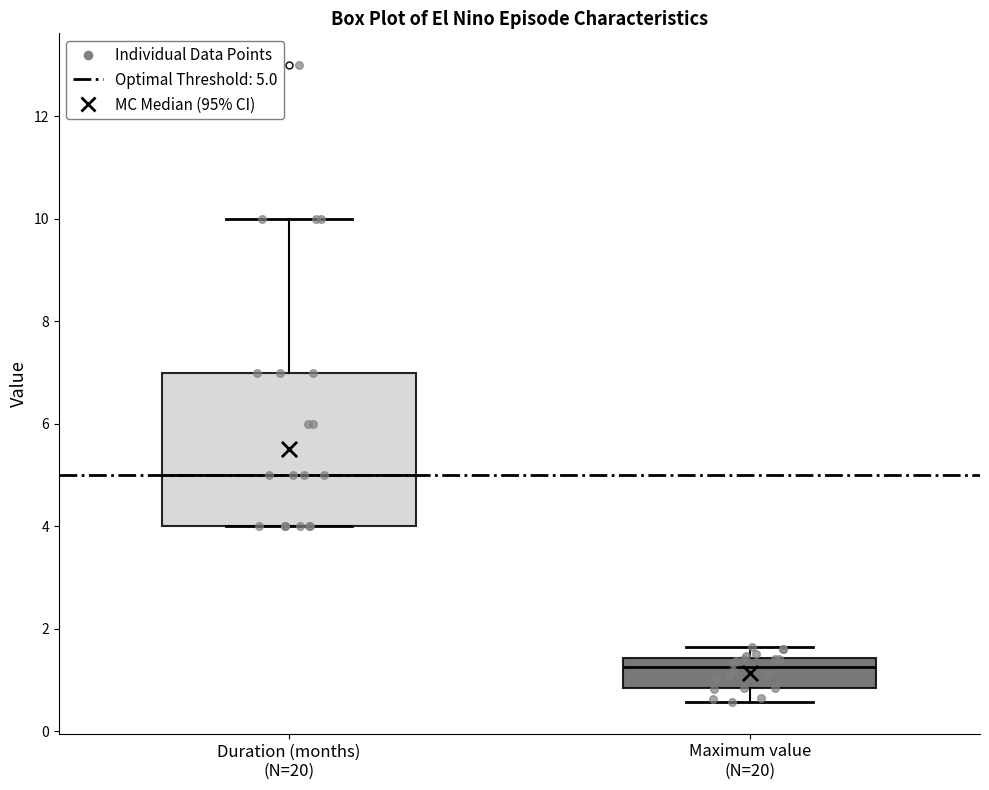

Comparing the boxes themselves (not the whiskers), which one is the tallest?

Duration (months) (N=20)